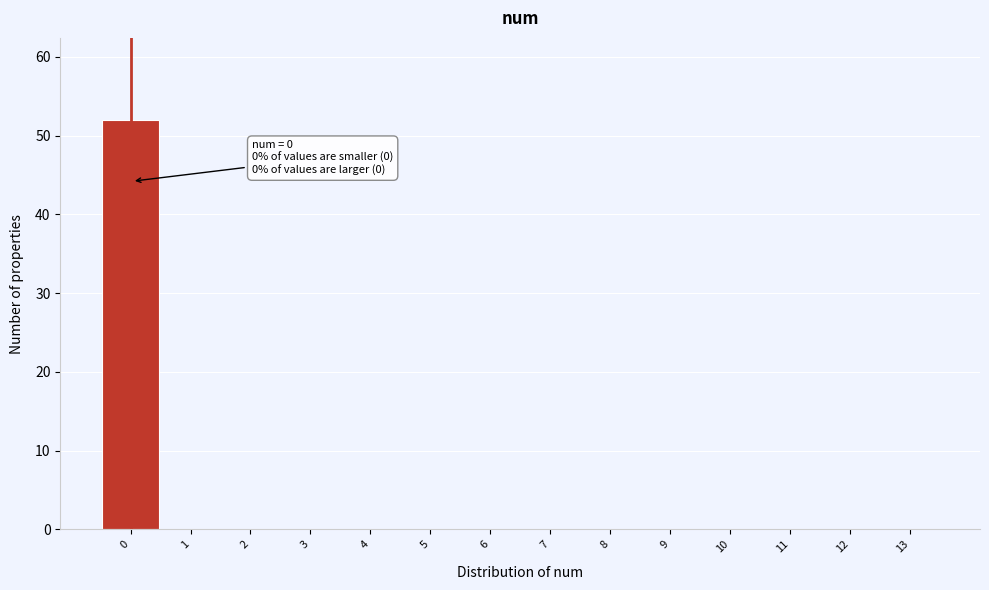

Reading left to right, transcribe all the data shown in this chart.

0=52	1=0	2=0	3=0	4=0	5=0	6=0	7=0	8=0	9=0	10=0	11=0	12=0	13=0